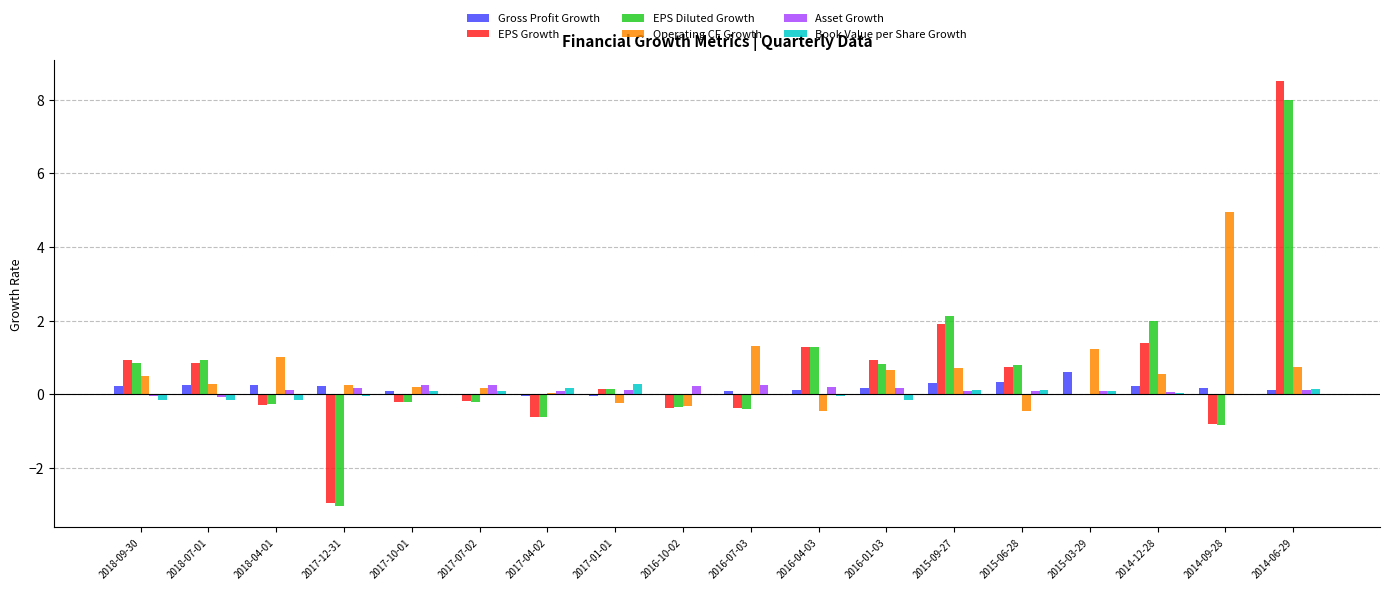

What is the sum of all Book Value per Share Growth values?

0.4